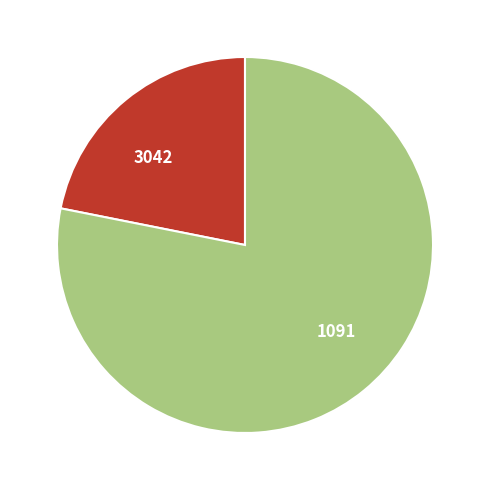

Which slice is the smallest?

3042